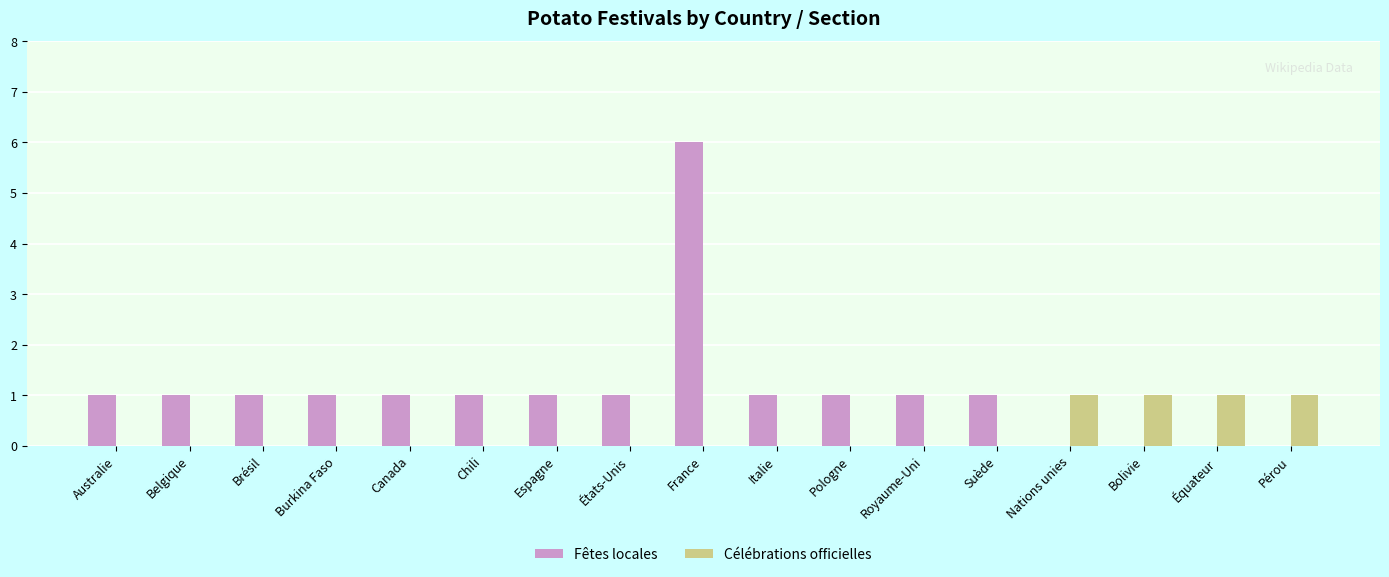

Reading left to right, list all the values displayed in this chart.

Fêtes locales: 1	1	1	1	1	1	1	1	6	1	1	1	1	0	0	0	0
Célébrations officielles: 0	0	0	0	0	0	0	0	0	0	0	0	0	1	1	1	1